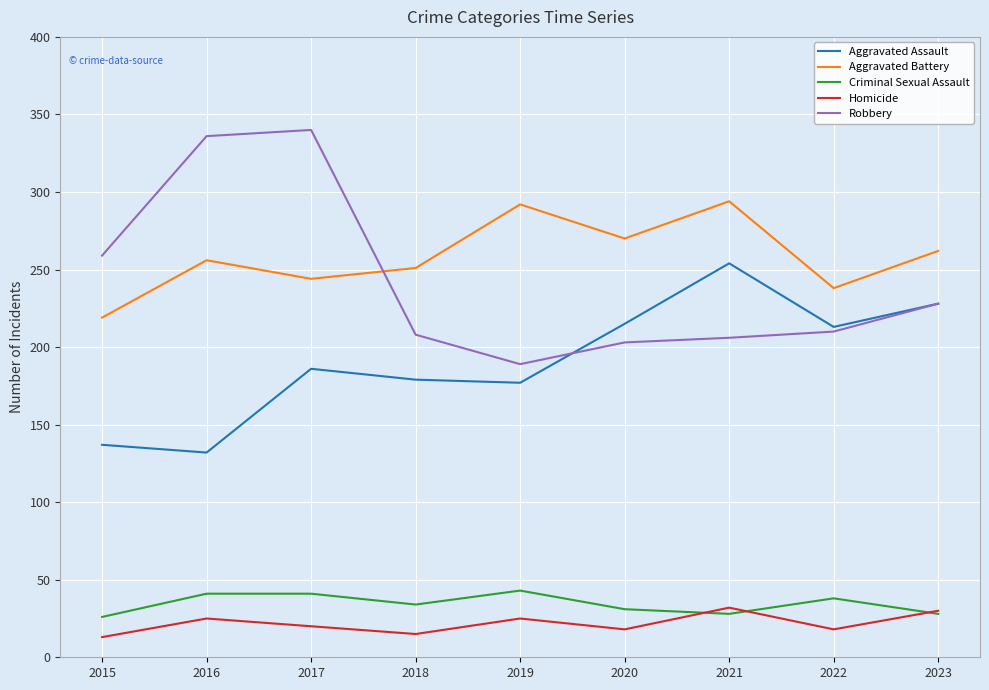

True or false: Criminal Sexual Assault has a value of 12 at 2022.

False